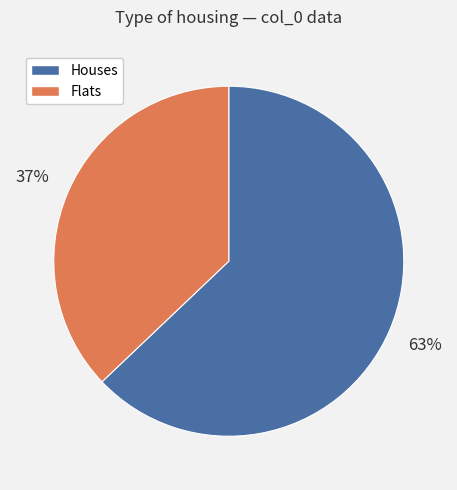

True or false: Flats accounts for 37% of the total.

True